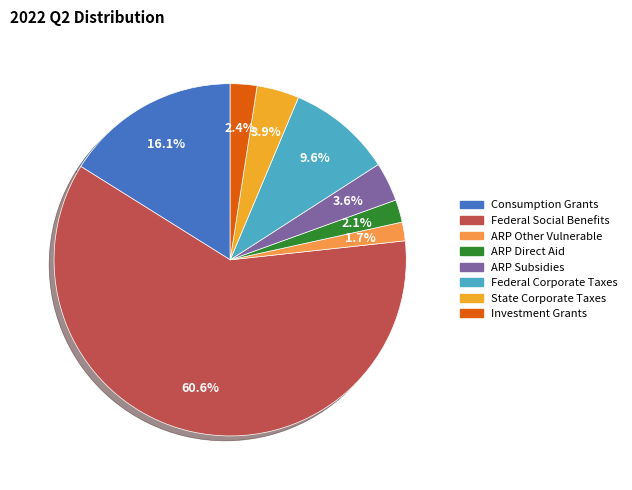

How many segments does this pie chart have?

8